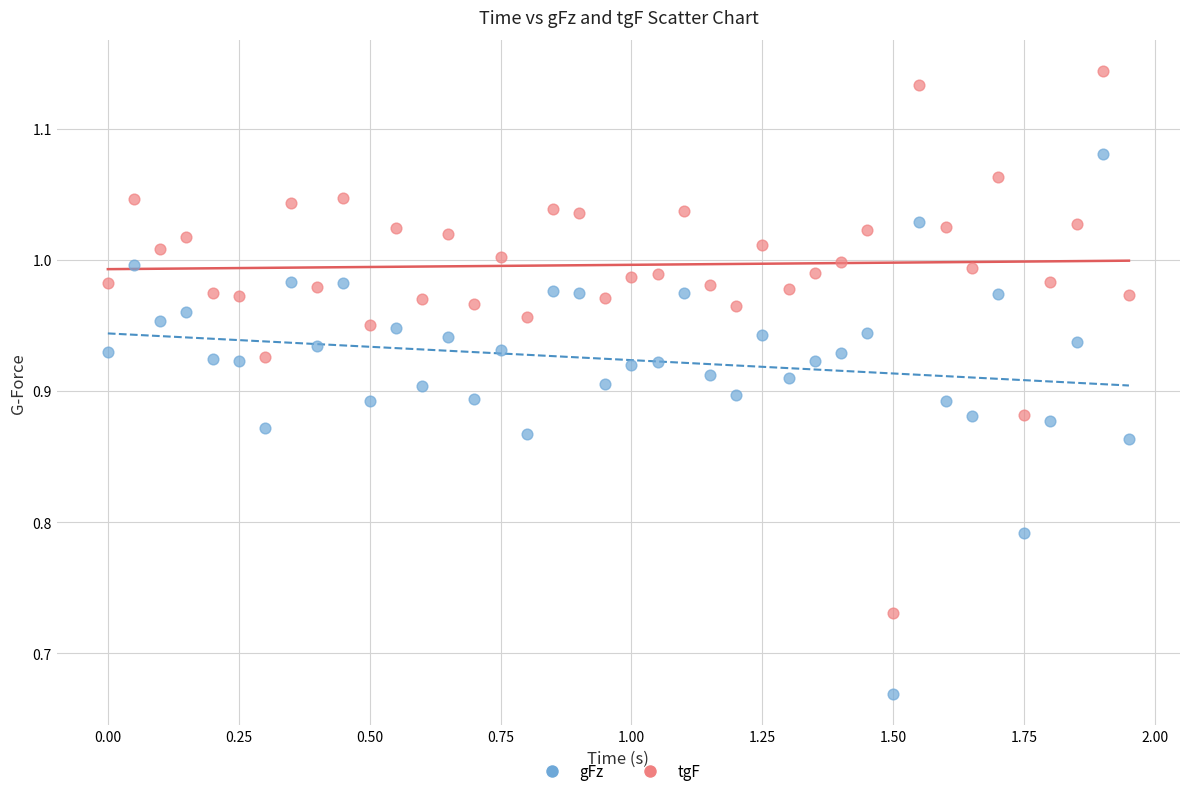

What are all the series names shown in the legend?

gFz, tgF